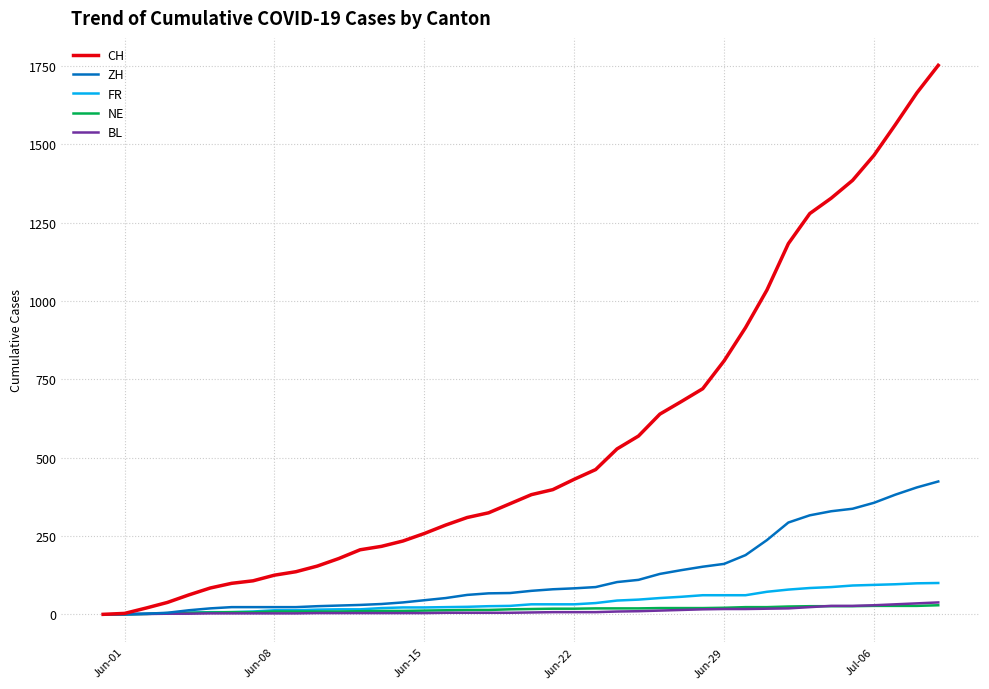

Which series has the largest range (max minus min)?

CH